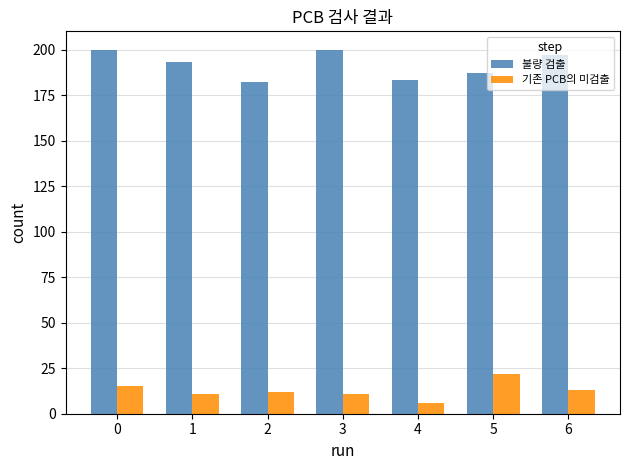

Where is 불량 검출 nearest to the value 191?

1